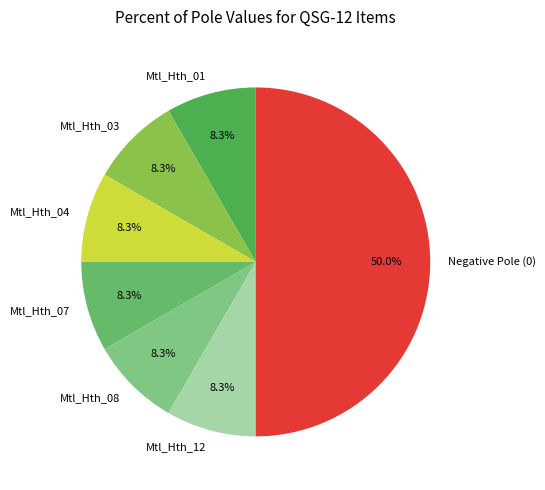

To the nearest percent, what is the average slice percentage?

14%